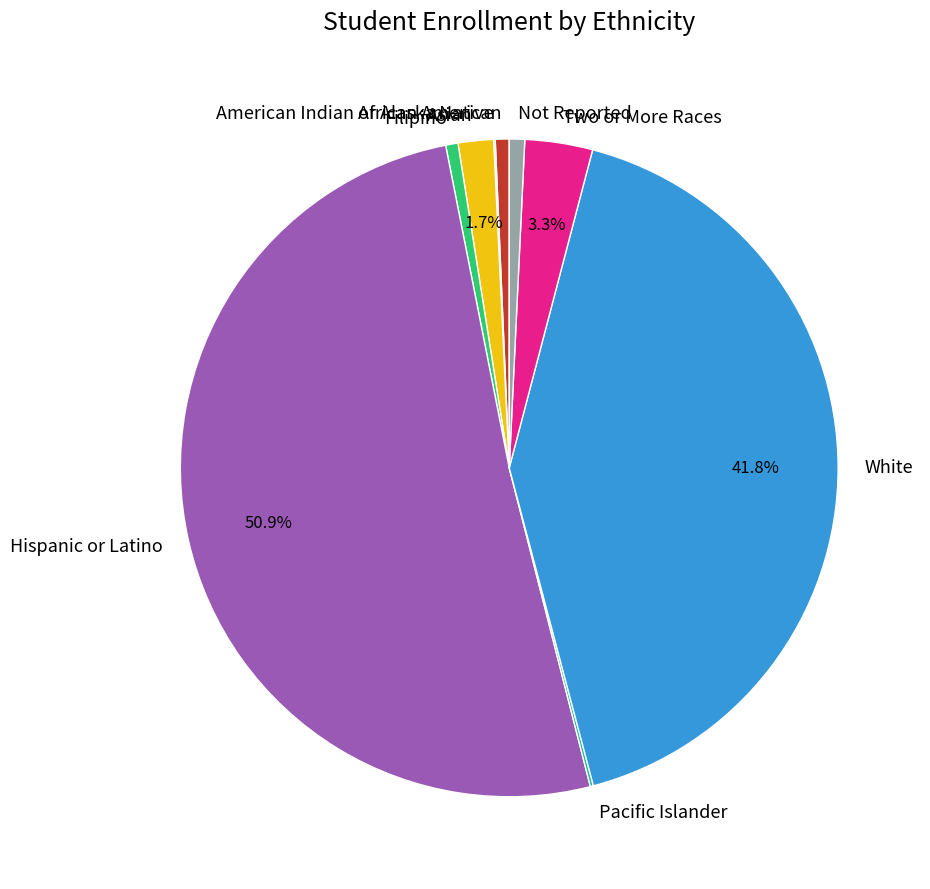

Which slice is the largest?

Hispanic or Latino